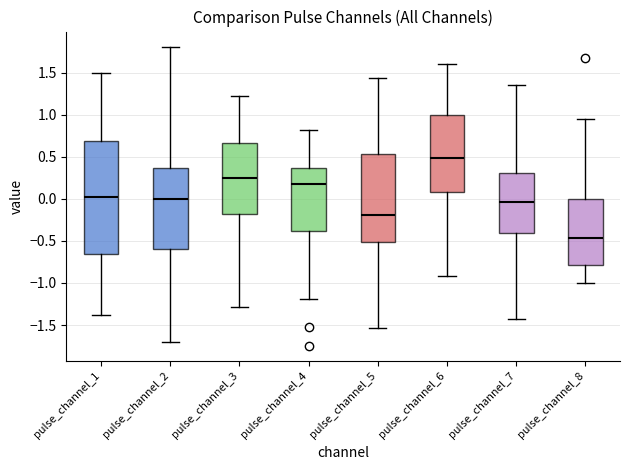

Reading left to right, transcribe this box plot: for each box, give where its median line is, the range the box spans, and where its two whiskers end, as read against the y-axis. The values are not printed on the chart, so give them approximately, as read against the axis.

pulse_channel_1: median 0.00, box -0.65 to 0.70, whiskers -1.40 to 1.50
pulse_channel_2: median 0.00, box -0.60 to 0.35, whiskers -1.70 to 1.80
pulse_channel_3: median 0.25, box -0.20 to 0.65, whiskers -1.30 to 1.20
pulse_channel_4: median 0.15, box -0.40 to 0.35, whiskers -1.20 to 0.80
pulse_channel_5: median -0.20, box -0.50 to 0.55, whiskers -1.55 to 1.45
pulse_channel_6: median 0.50, box 0.10 to 1.00, whiskers -0.90 to 1.60
pulse_channel_7: median -0.05, box -0.40 to 0.30, whiskers -1.45 to 1.35
pulse_channel_8: median -0.45, box -0.80 to 0.00, whiskers -1.00 to 0.95